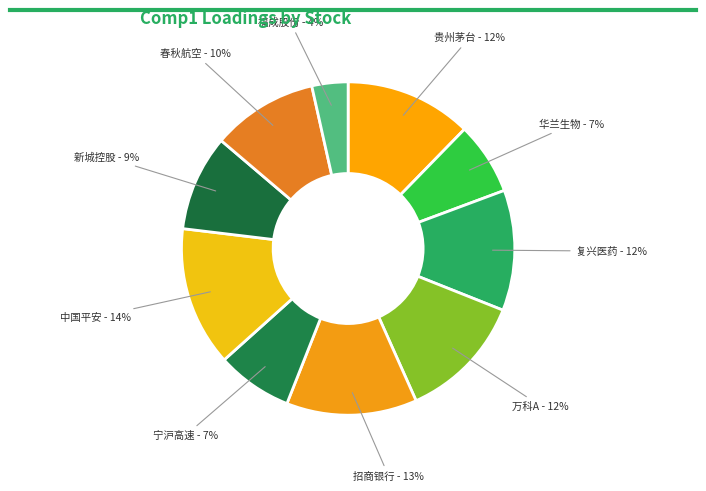

Which category has the biggest portion of the pie?

中国平安